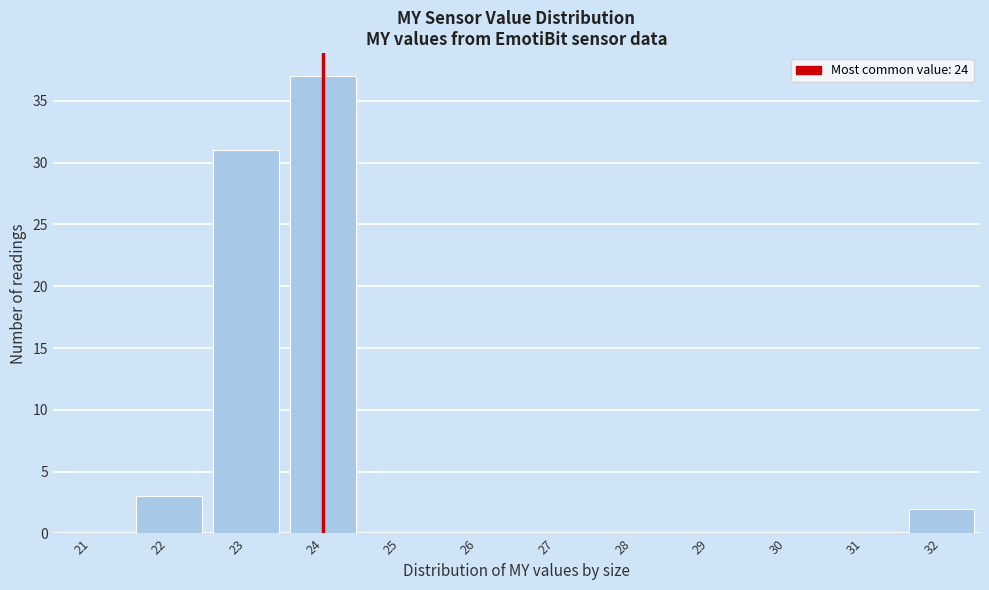

Reading left to right, list every bar in this chart as the range it spans on the x-axis followed by its height. The values are not printed on the chart, so give them approximately, as read against the axis.

20.5 to 21.5: 0
21.5 to 22.5: 3
22.5 to 23.5: 31
23.5 to 24.5: 37
24.5 to 25.5: 0
25.5 to 26.5: 0
26.5 to 27.5: 0
27.5 to 28.5: 0
28.5 to 29.5: 0
29.5 to 30.5: 0
30.5 to 31.5: 0
31.5 to 32.5: 2